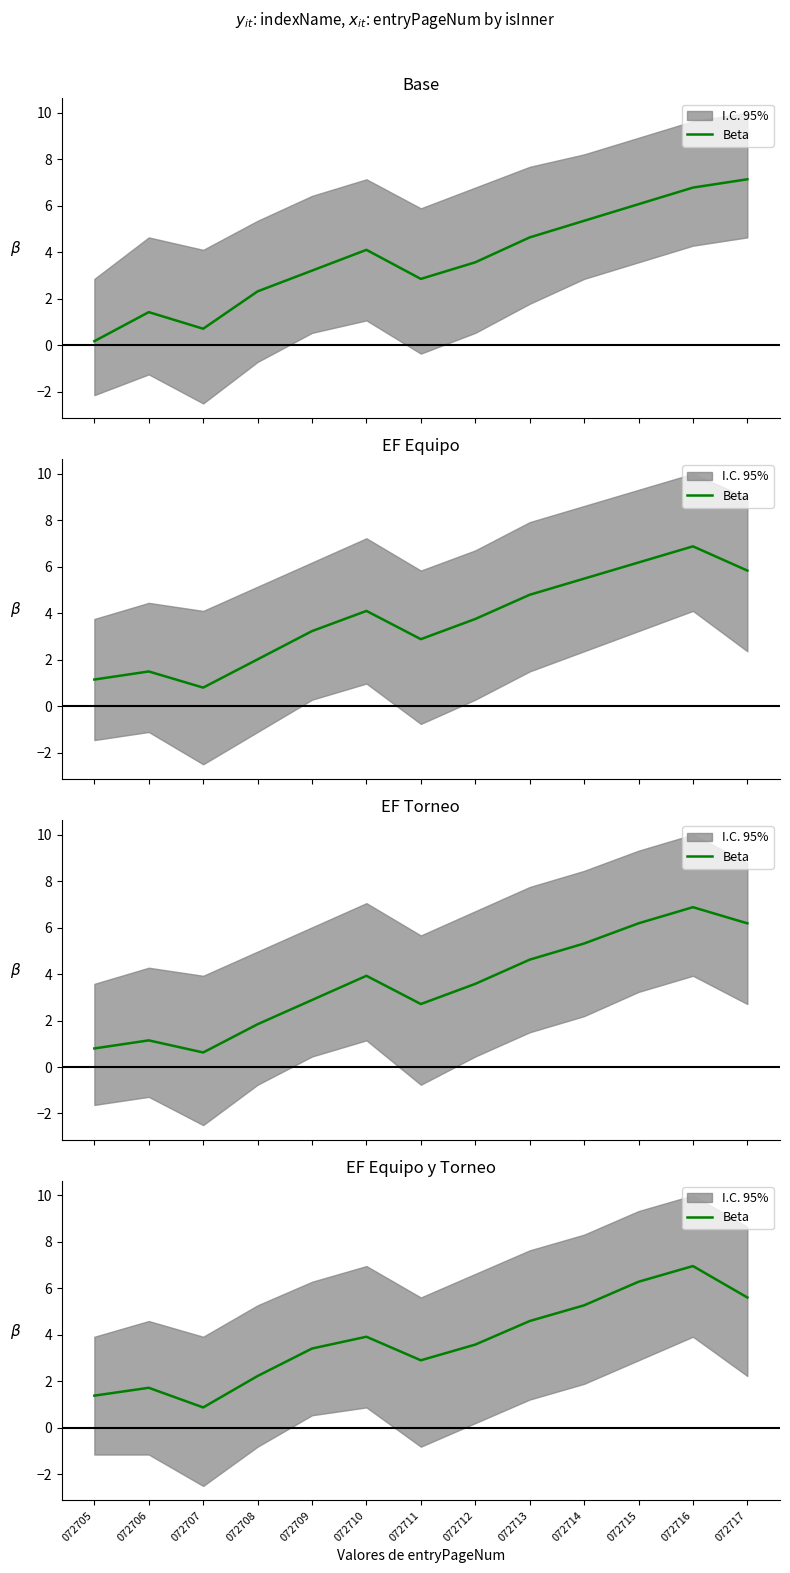

What is the difference between the maximum and second lowest values?

5.6